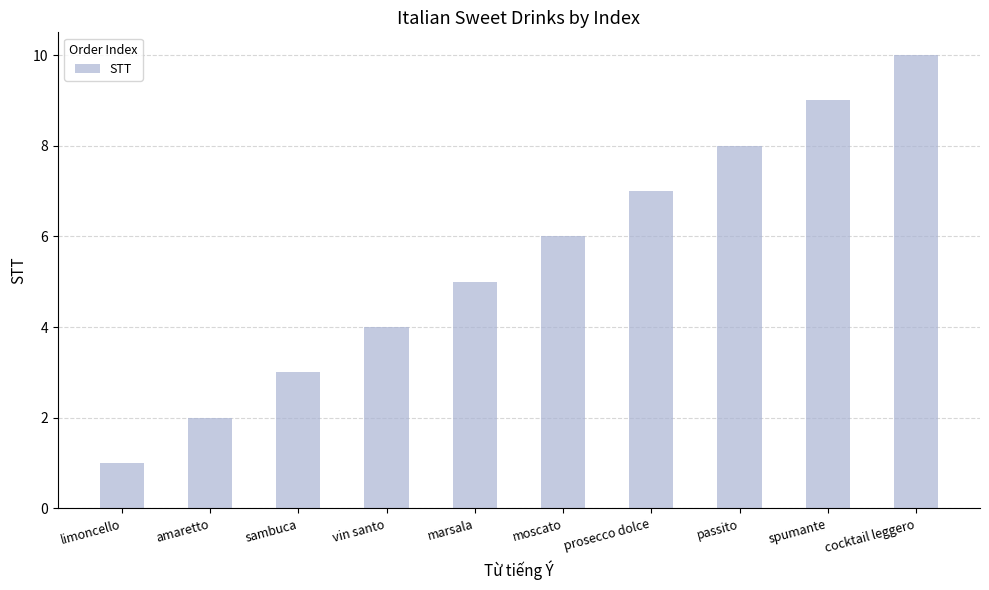

Reading right to left, extract all data points from this chart.

cocktail leggero=10	spumante=9	passito=8	prosecco dolce=7	moscato=6	marsala=5	vin santo=4	sambuca=3	amaretto=2	limoncello=1